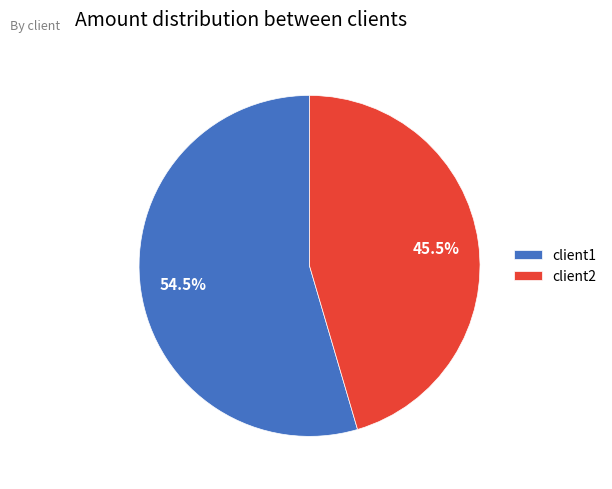

Count the number of slices in the pie.

2